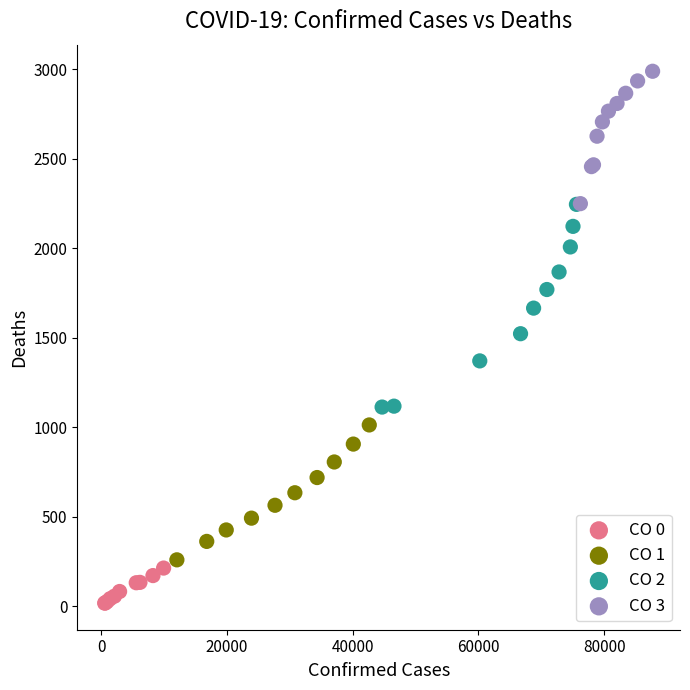

Which series contains the highest Y value?

CO 3